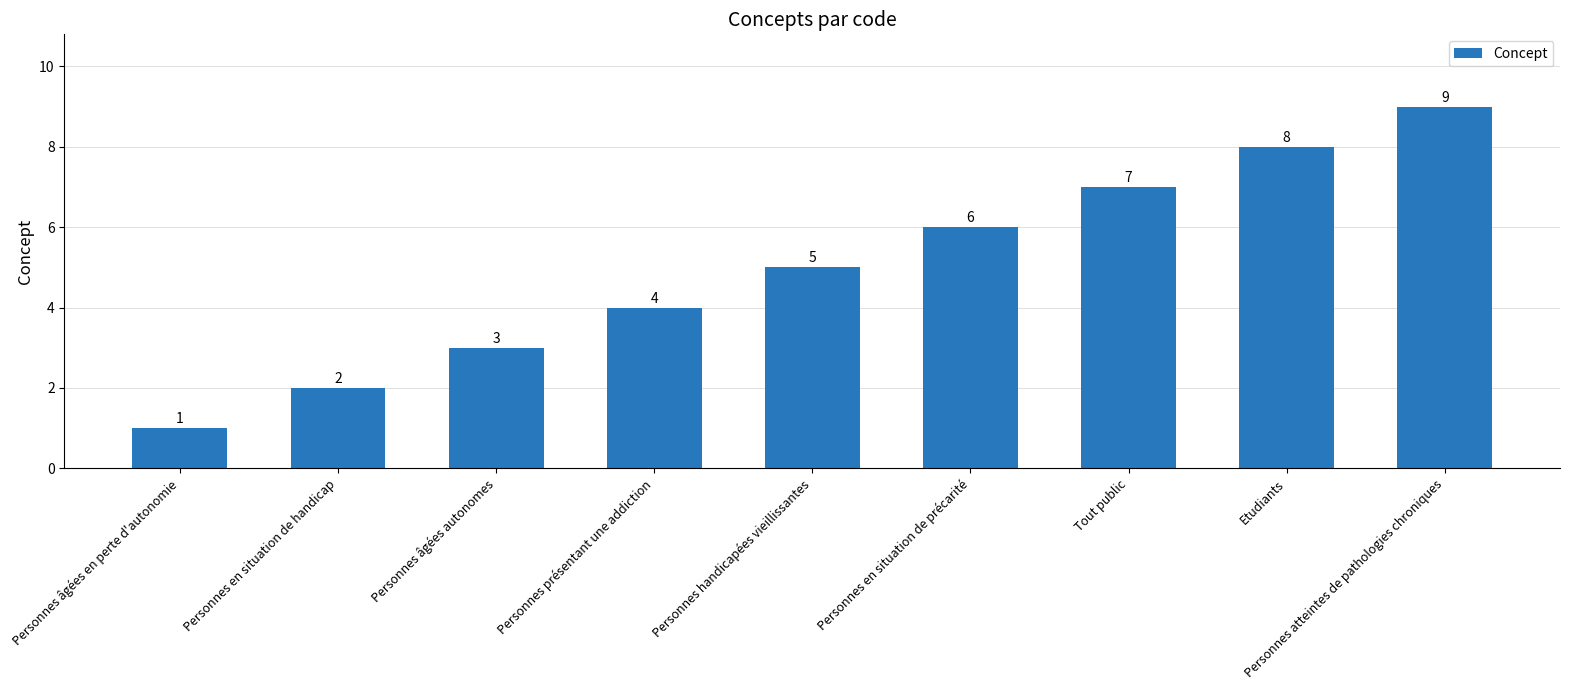

Which label corresponds to the smallest value in the chart?

Personnes âgées en perte d'autonomie